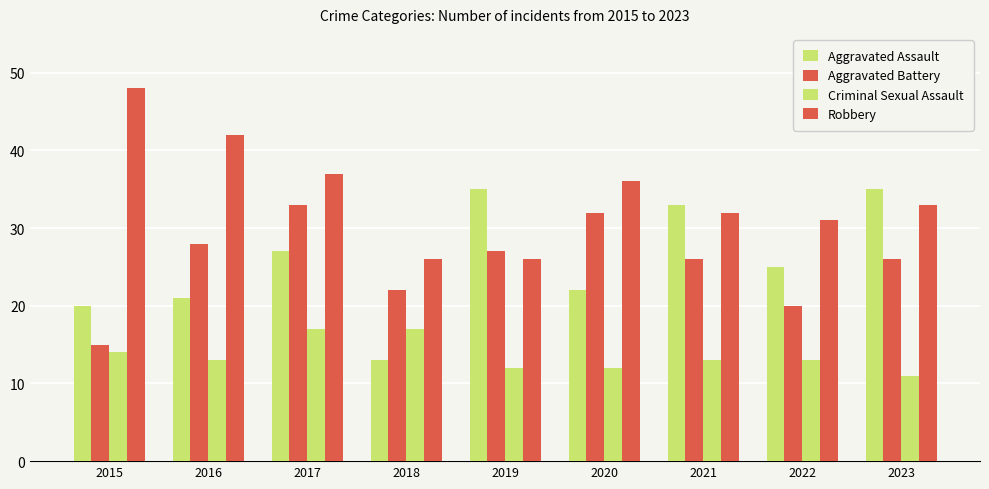

Which series changed the most between 2020 and 2023?

Aggravated Assault